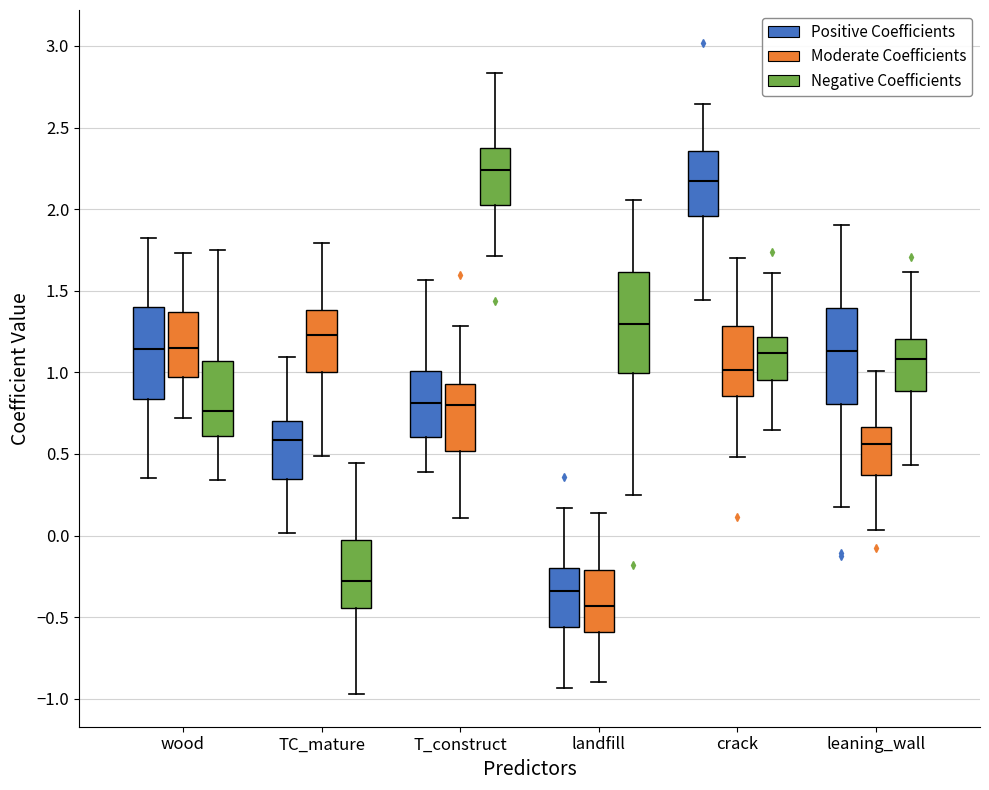

Reading left to right, read every box against the y-axis: the position of its median line, the range the box covers, and the ends of its whiskers. The values are not printed on the chart, so give them approximately, as read against the axis.

wood (Positive Coefficients): median 1.15, box 0.85 to 1.40, whiskers 0.35 to 1.80
wood (Moderate Coefficients): median 1.15, box 0.95 to 1.35, whiskers 0.70 to 1.75
wood (Negative Coefficients): median 0.75, box 0.60 to 1.05, whiskers 0.35 to 1.75
TC_mature (Positive Coefficients): median 0.60, box 0.35 to 0.70, whiskers 0.00 to 1.10
TC_mature (Moderate Coefficients): median 1.25, box 1.00 to 1.40, whiskers 0.50 to 1.80
TC_mature (Negative Coefficients): median -0.30, box -0.45 to 0.00, whiskers -0.95 to 0.45
T_construct (Positive Coefficients): median 0.80, box 0.60 to 1.00, whiskers 0.40 to 1.55
T_construct (Moderate Coefficients): median 0.80, box 0.50 to 0.95, whiskers 0.10 to 1.30
T_construct (Negative Coefficients): median 2.25, box 2.00 to 2.40, whiskers 1.70 to 2.85
landfill (Positive Coefficients): median -0.35, box -0.55 to -0.20, whiskers -0.95 to 0.15
landfill (Moderate Coefficients): median -0.45, box -0.60 to -0.20, whiskers -0.90 to 0.15
landfill (Negative Coefficients): median 1.30, box 1.00 to 1.60, whiskers 0.25 to 2.05
crack (Positive Coefficients): median 2.15, box 1.95 to 2.35, whiskers 1.45 to 2.65
crack (Moderate Coefficients): median 1.00, box 0.85 to 1.30, whiskers 0.50 to 1.70
crack (Negative Coefficients): median 1.10, box 0.95 to 1.20, whiskers 0.65 to 1.60
leaning_wall (Positive Coefficients): median 1.15, box 0.80 to 1.40, whiskers 0.20 to 1.90
leaning_wall (Moderate Coefficients): median 0.55, box 0.35 to 0.65, whiskers 0.05 to 1.00
leaning_wall (Negative Coefficients): median 1.10, box 0.90 to 1.20, whiskers 0.45 to 1.60